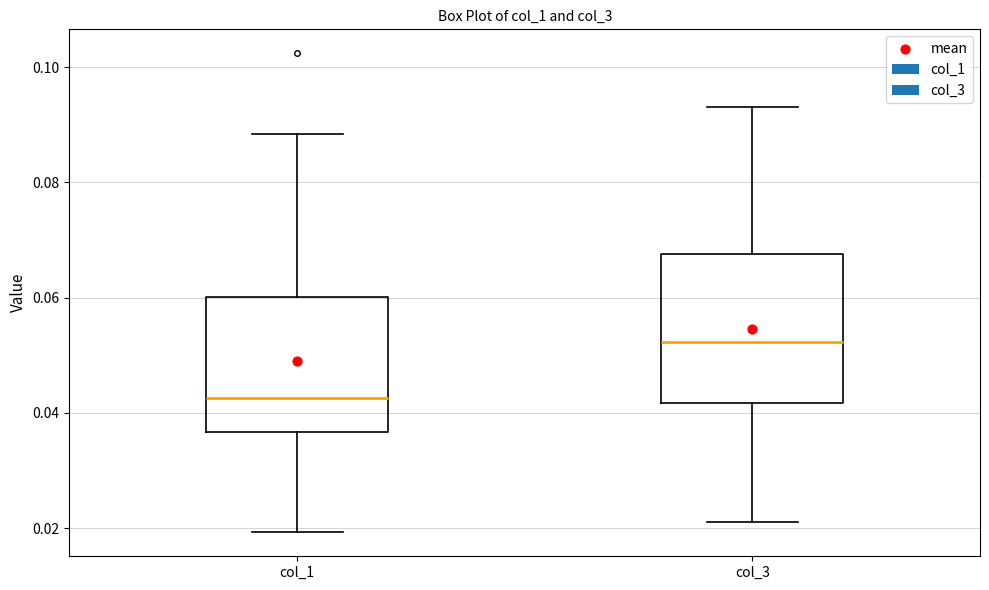

Reading left to right, read every box against the y-axis: the position of its median line, the range the box covers, and the ends of its whiskers. The values are not printed on the chart, so give them approximately, as read against the axis.

col_1: median 0.042, box 0.036 to 0.060, whiskers 0.020 to 0.088
col_3: median 0.052, box 0.042 to 0.068, whiskers 0.022 to 0.094